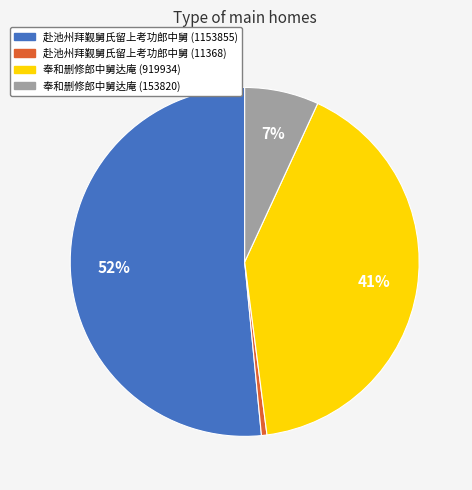

Count the number of slices in the pie.

4